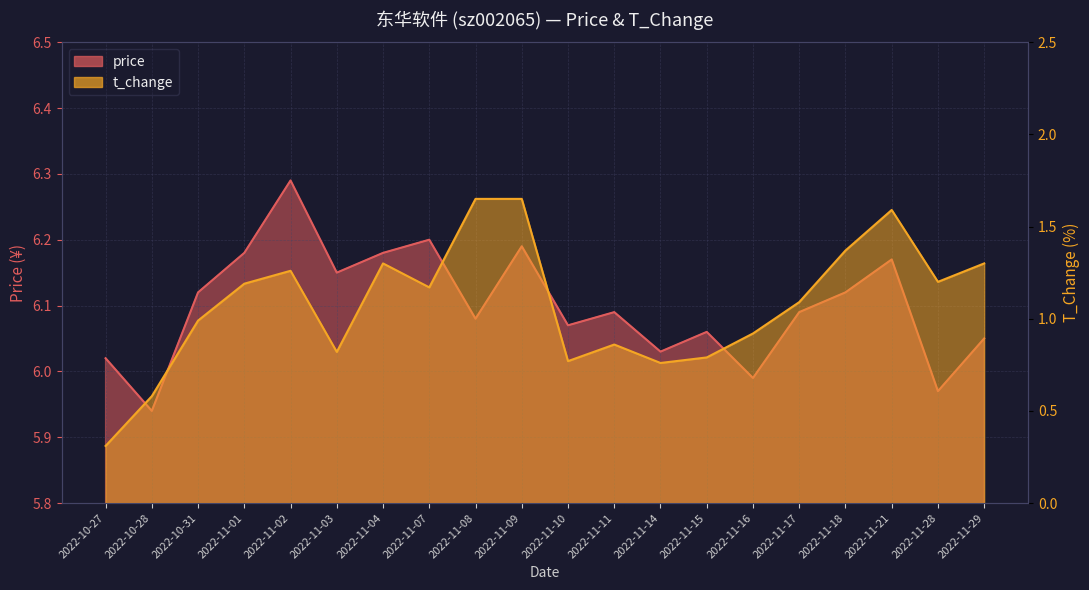

Does the chart display data point markers on the line(s)?

No